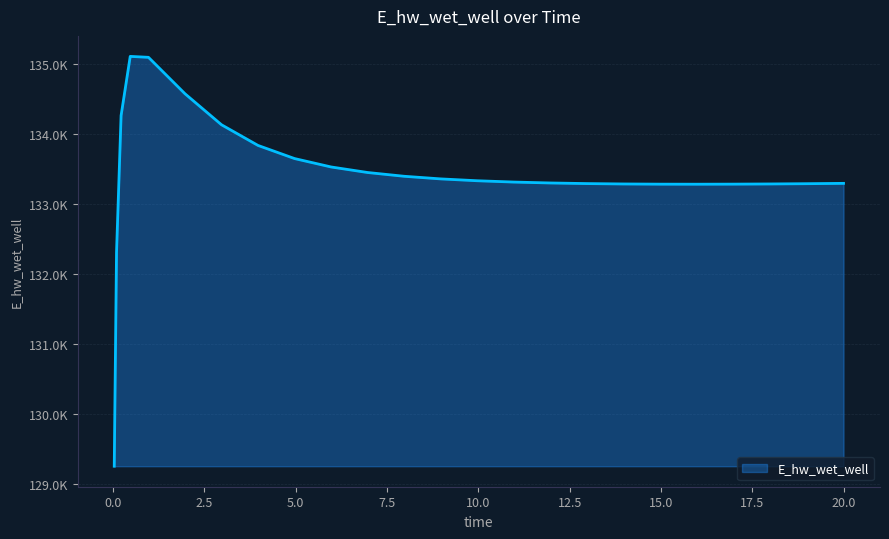

Is this an area chart (filled region under the line)?

Yes